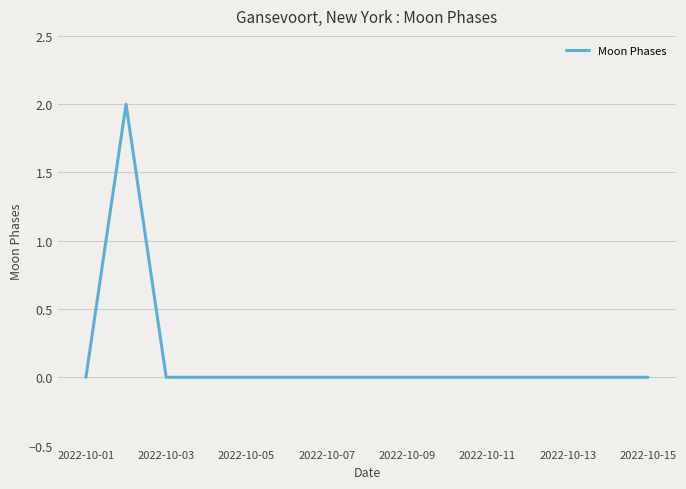

Does the chart display data point markers on the line(s)?

No